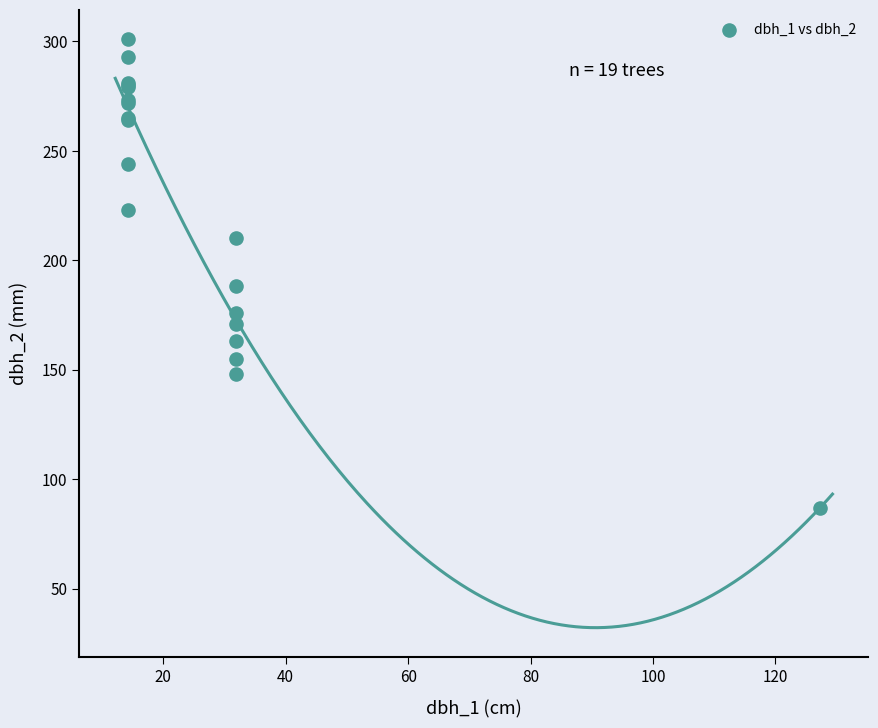

What Y value in the scatter plot is closest to 194?

188